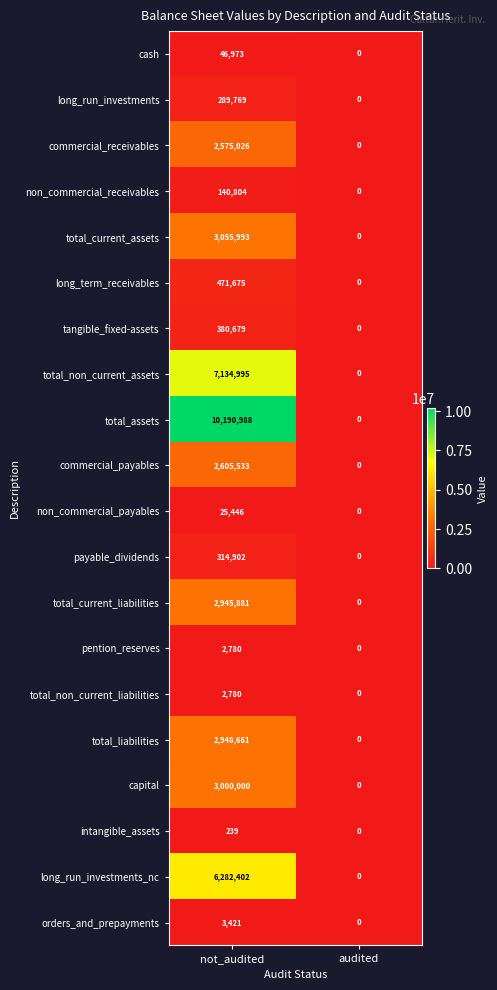

Read the non_commercial_receivables value at not_audited.

140804